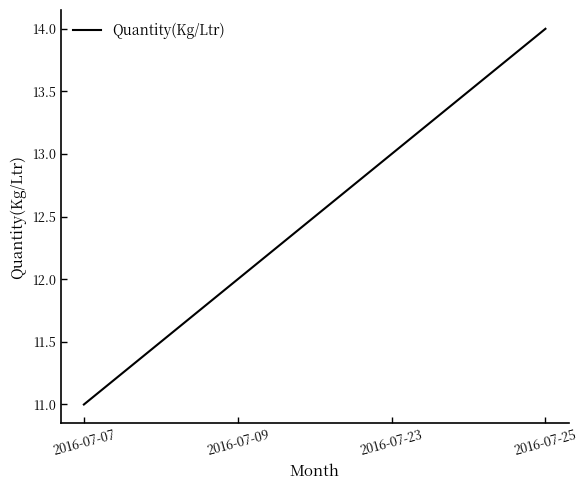

What is the sum of the values at 2016-07-09 and 2016-07-23?

25